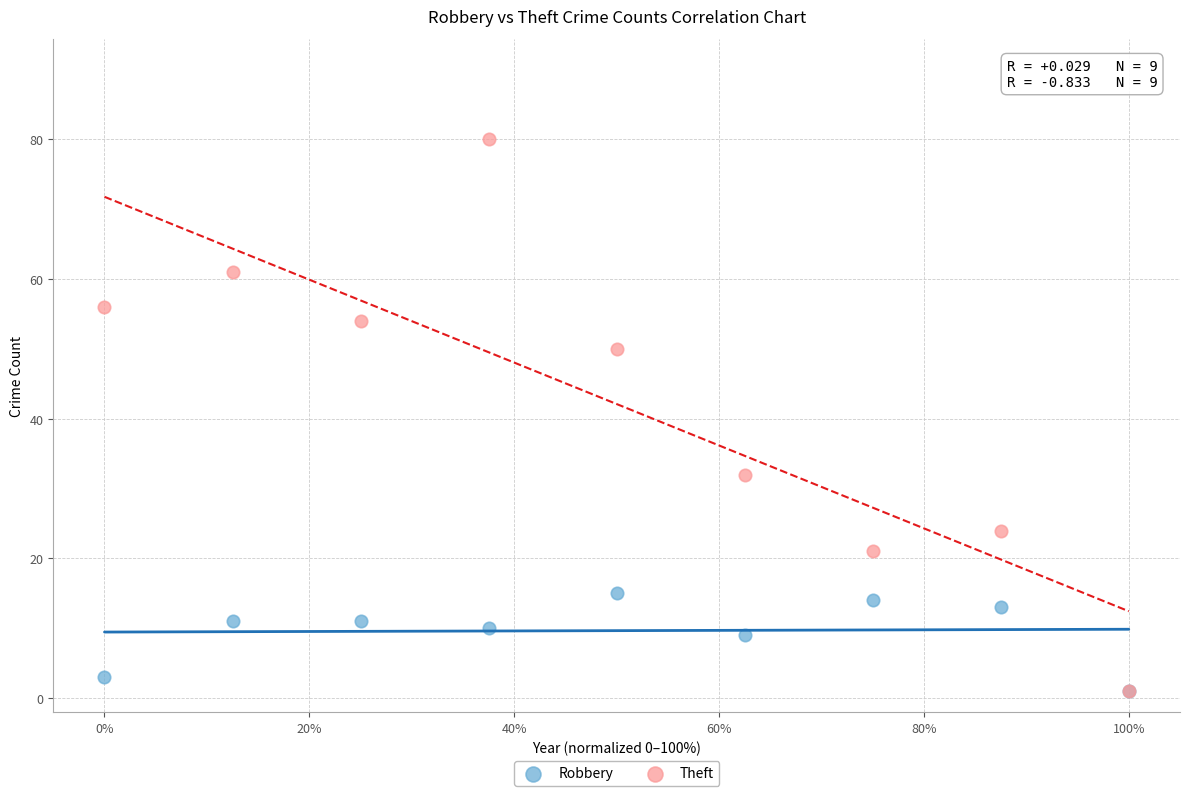

Across all series, what Y value is closest to 40?

32